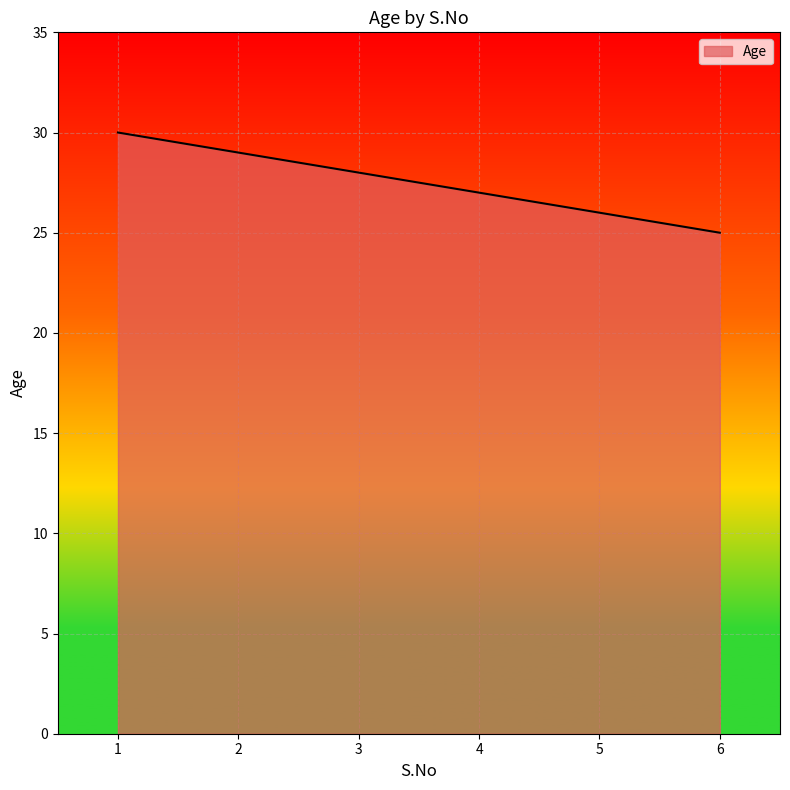

What is the sum of all values?

165